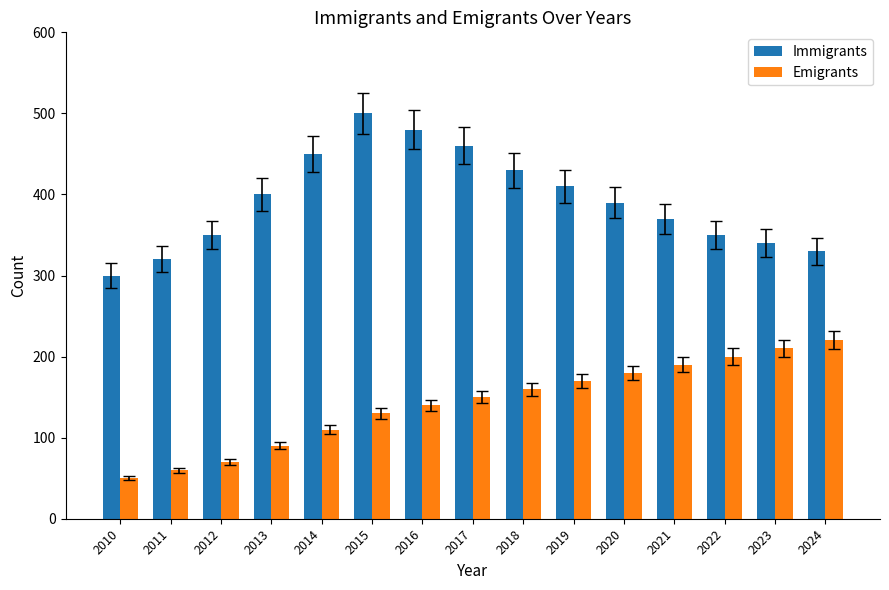

Read the Immigrants value at 2010, to the nearest 5.

300